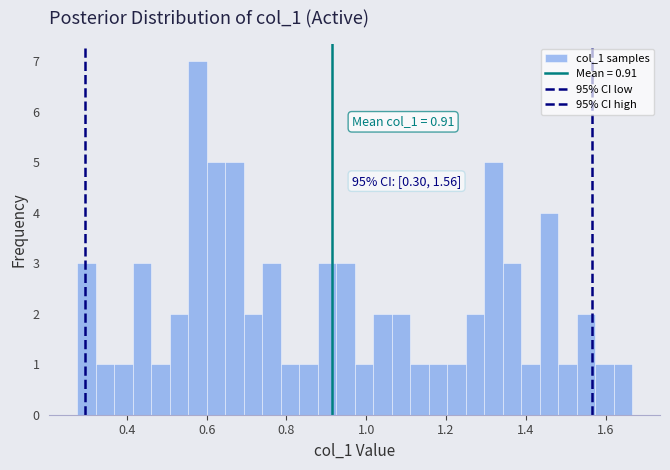

Read against the x-axis, roughly where is the centre of the tallest bar?

0.58